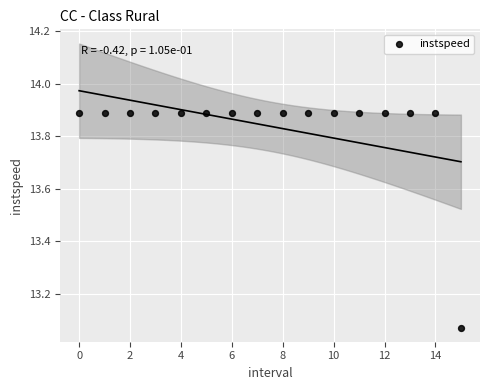

What is the range of Y values (max minus min)?

0.8